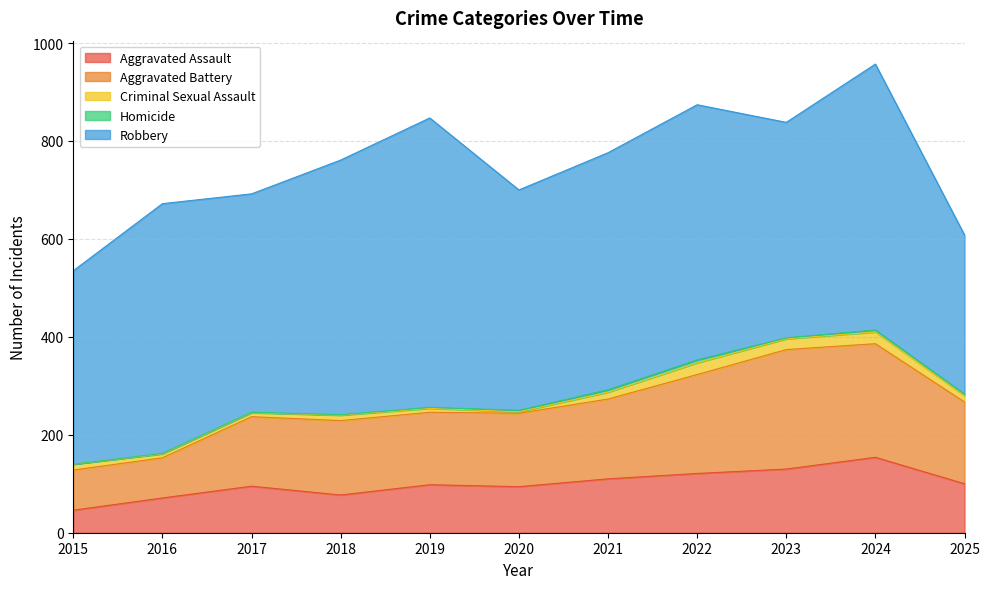

True or false: Aggravated Assault has more than 0 interior local peaks.

True